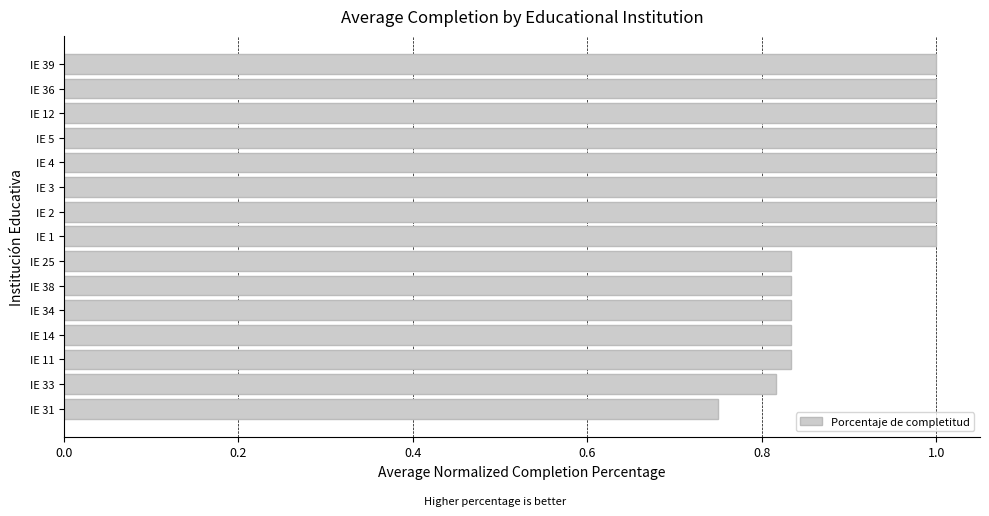

Is it true that the value at IE 4 is 0.4?

False